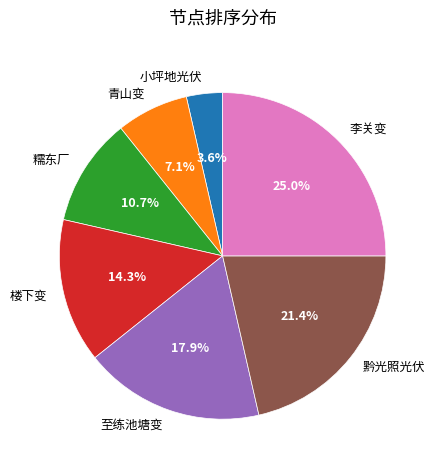

To the nearest percent, what portion does 小坪地光伏 represent?

4%